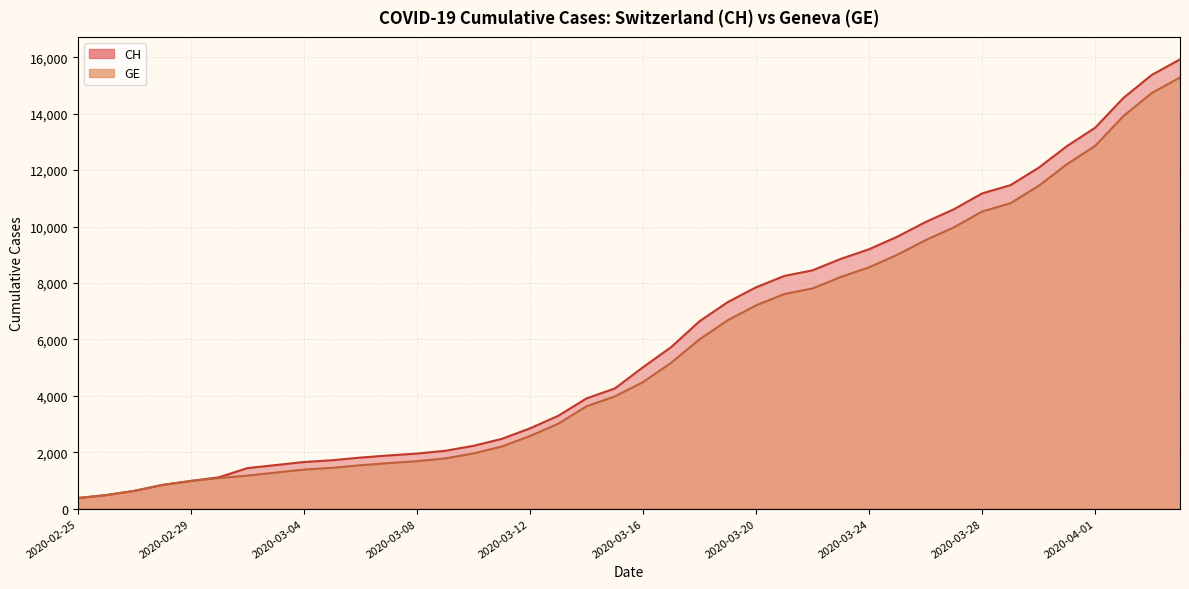

What is the spread (max minus min) of values at 2020-03-22?

642